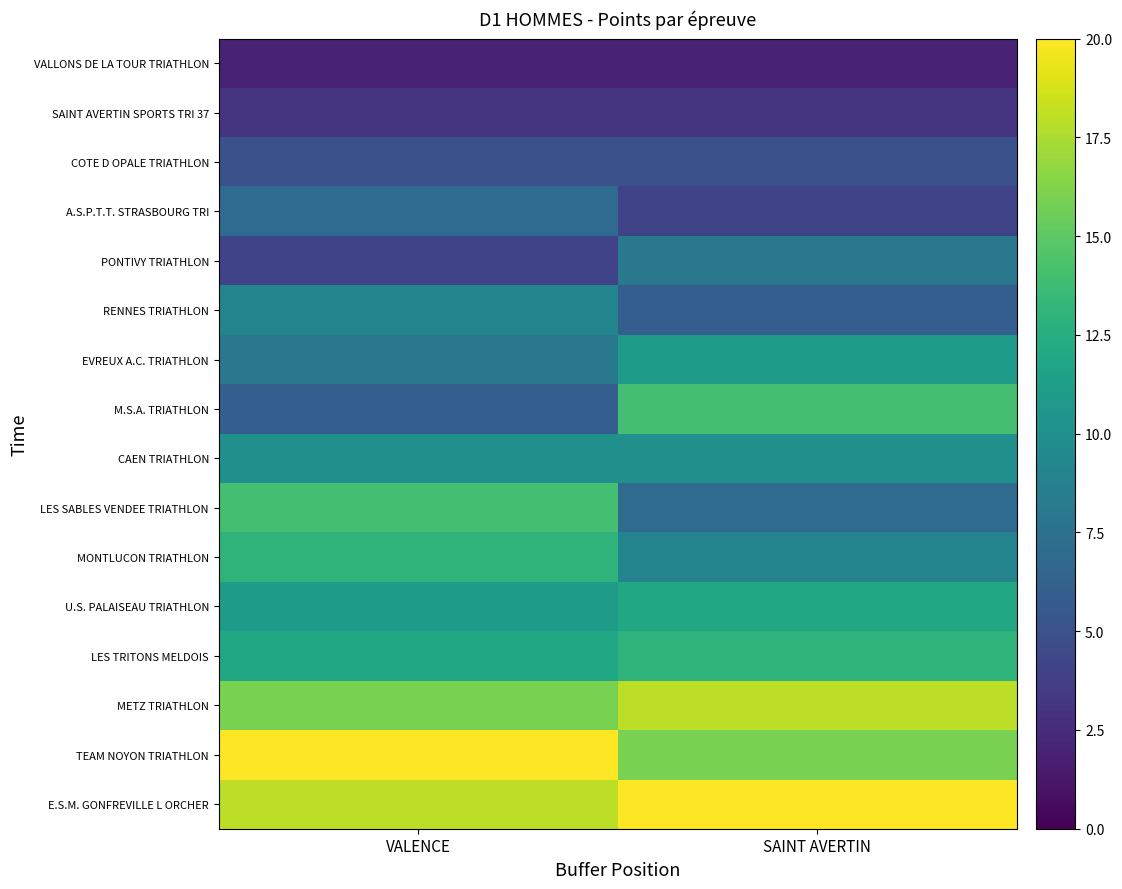

Rank the series at VALENCE from highest to lowest value.

TEAM NOYON TRIATHLON, E.S.M. GONFREVILLE L ORCHER, METZ TRIATHLON, LES SABLES VENDEE TRIATHLON, MONTLUCON TRIATHLON, LES TRITONS MELDOIS, U.S. PALAISEAU TRIATHLON, CAEN TRIATHLON, RENNES TRIATHLON, EVREUX A.C. TRIATHLON, A.S.P.T.T. STRASBOURG TRI, M.S.A. TRIATHLON, COTE D OPALE TRIATHLON, PONTIVY TRIATHLON, SAINT AVERTIN SPORTS TRI 37, VALLONS DE LA TOUR TRIATHLON